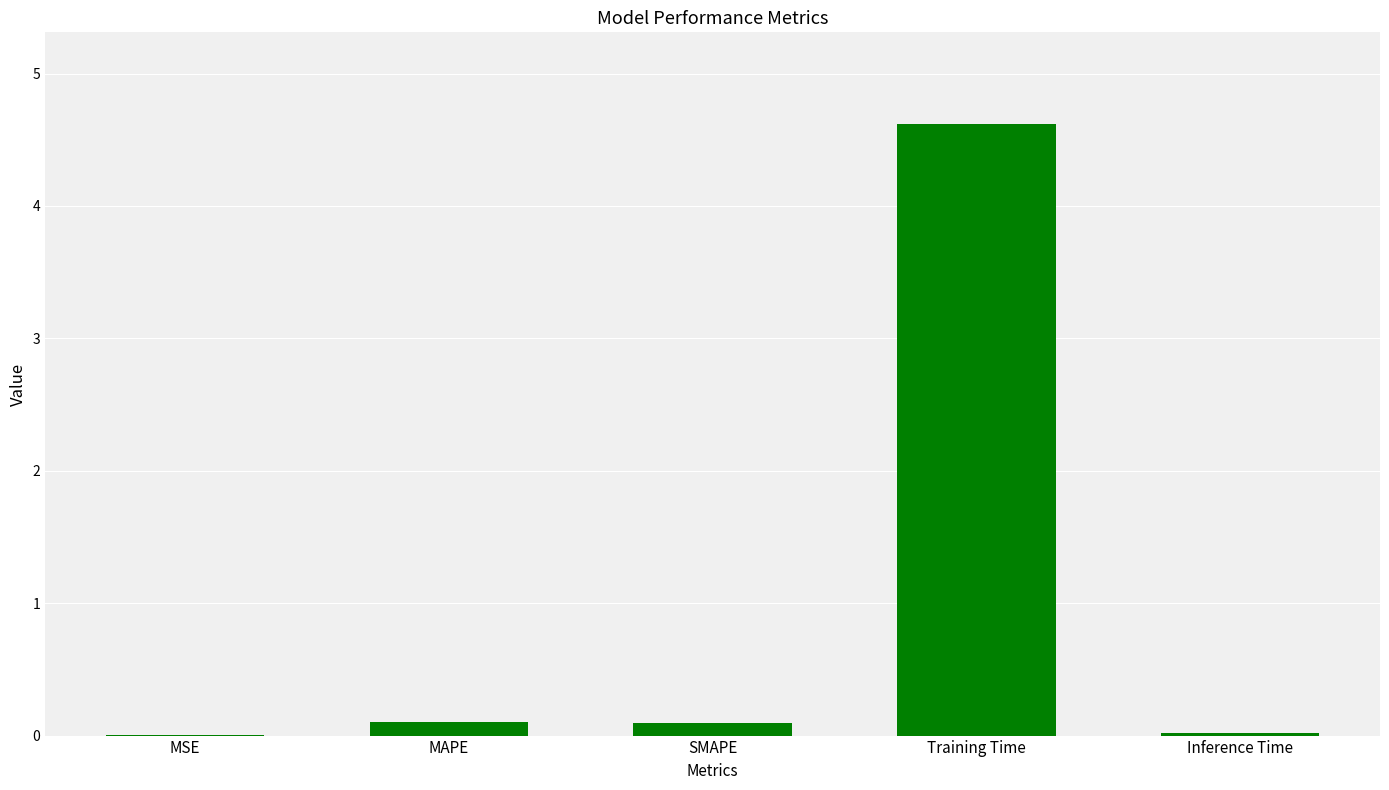

What is the sum of all values?

4.8